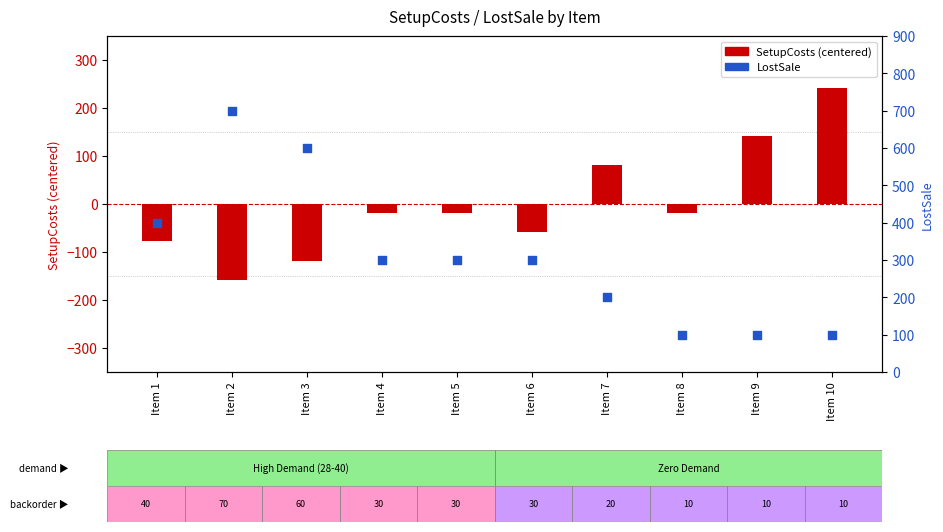

Which series has the largest total across all categories?

LostSale